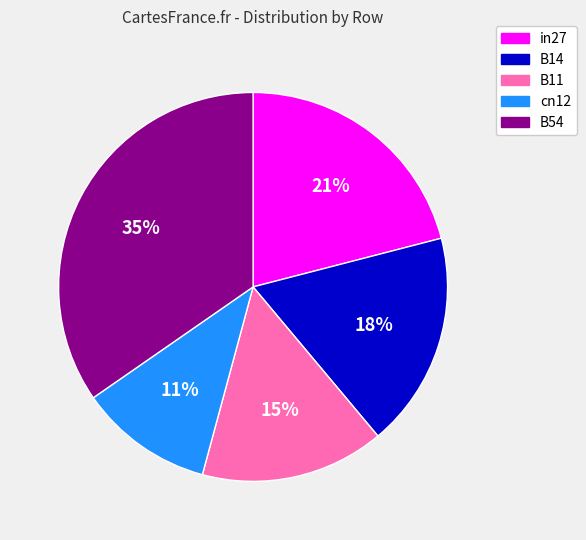

How many slices are in this pie chart?

5